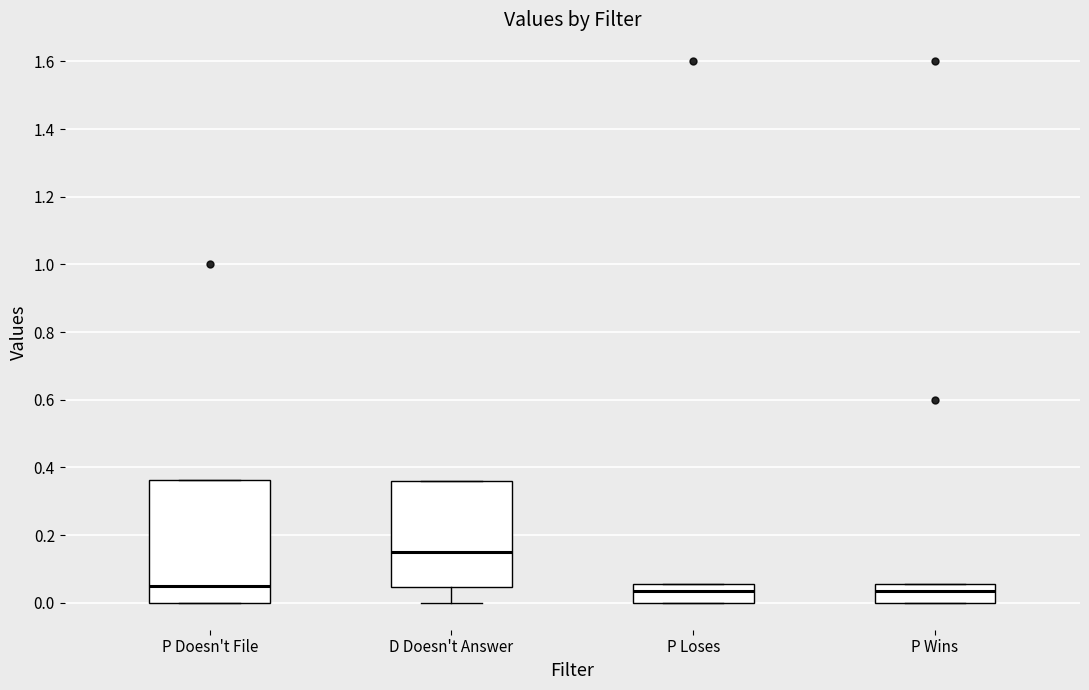

Reading left to right, read every box against the y-axis: the position of its median line, the range the box covers, and the ends of its whiskers. The values are not printed on the chart, so give them approximately, as read against the axis.

P Doesn't File: median 0.04, box 0.00 to 0.36, whiskers 0.00 to 0.36
D Doesn't Answer: median 0.16, box 0.04 to 0.36, whiskers 0.00 to 0.36
P Loses: median 0.04, box 0.00 to 0.06, whiskers 0.00 to 0.06
P Wins: median 0.04, box 0.00 to 0.06, whiskers 0.00 to 0.06